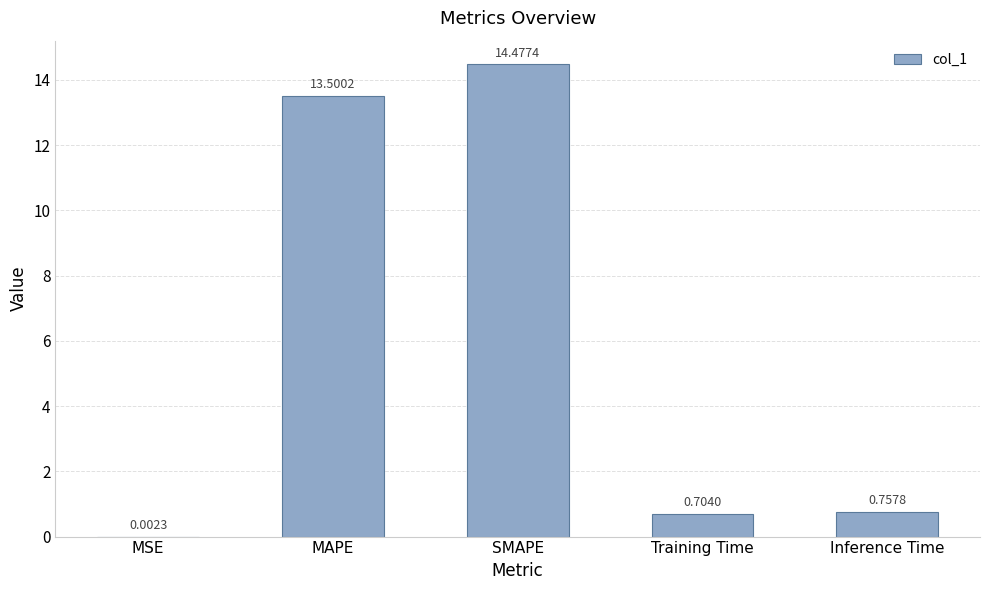

The value at MAPE is 13.5. True or false?

True